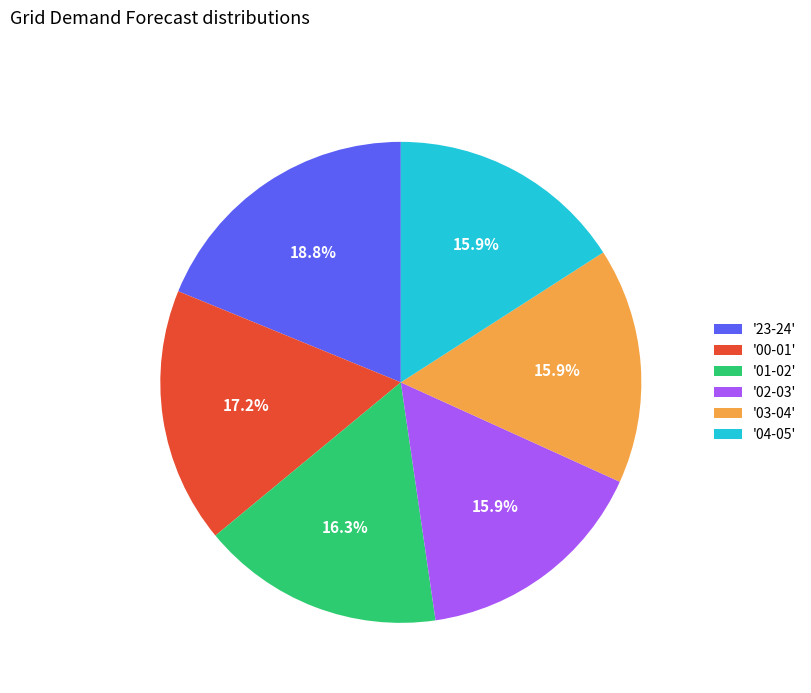

Is the sum of '02-03' and '03-04' greater than half?

No